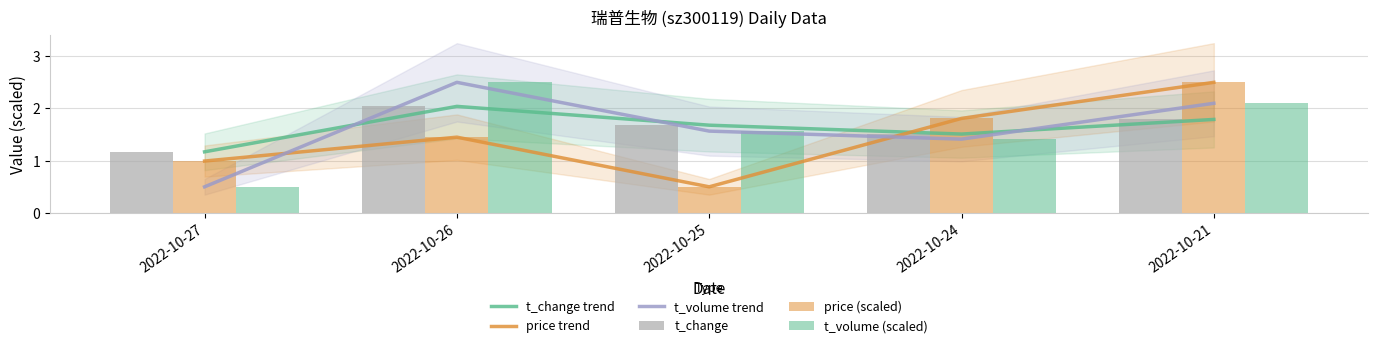

Reading left to right, transcribe all the data shown in this chart.

t_change trend: 2022-10-27=1.2	2022-10-26=2.0	2022-10-25=1.7	2022-10-24=1.5	2022-10-21=1.8
price trend: 2022-10-27=1.0	2022-10-26=1.5	2022-10-25=0.5	2022-10-24=1.8	2022-10-21=2.5
t_volume trend: 2022-10-27=0.5	2022-10-26=2.5	2022-10-25=1.6	2022-10-24=1.4	2022-10-21=2.1
t_change: 2022-10-27=1.2	2022-10-26=2.0	2022-10-25=1.7	2022-10-24=1.5	2022-10-21=1.8
price (scaled): 2022-10-27=1.0	2022-10-26=1.5	2022-10-25=0.5	2022-10-24=1.8	2022-10-21=2.5
t_volume (scaled): 2022-10-27=0.5	2022-10-26=2.5	2022-10-25=1.6	2022-10-24=1.4	2022-10-21=2.1